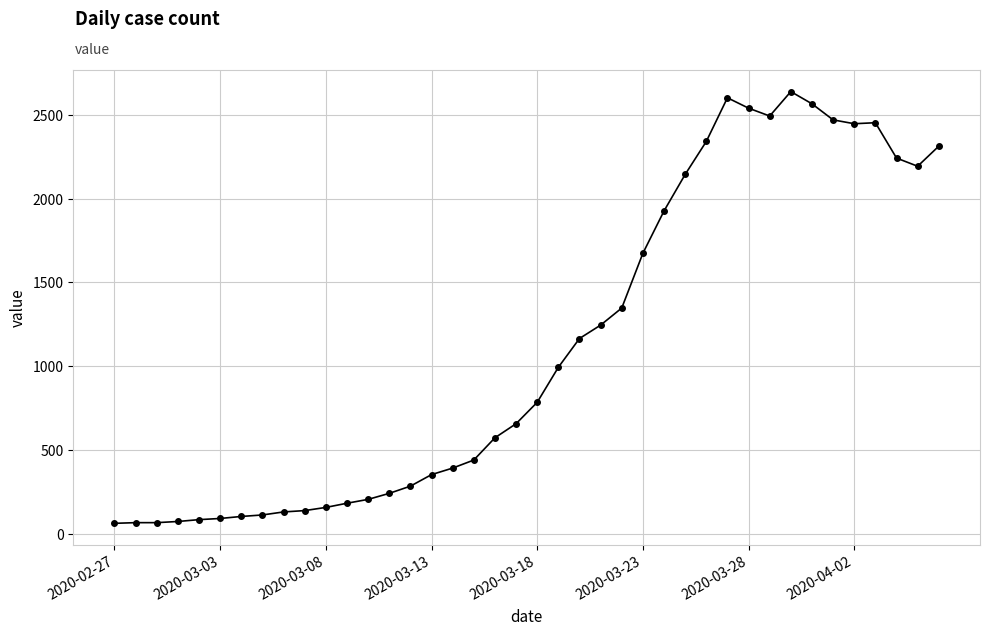

How many data points does each series have?

40